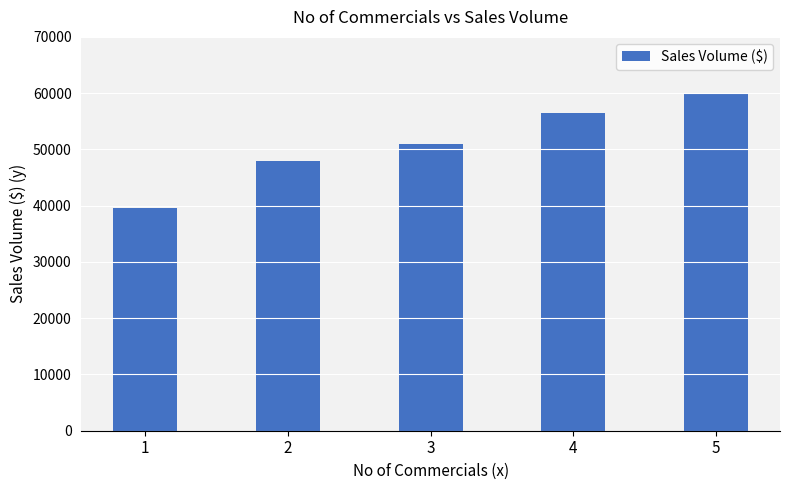

What is the difference between the second highest and second lowest values?

8500